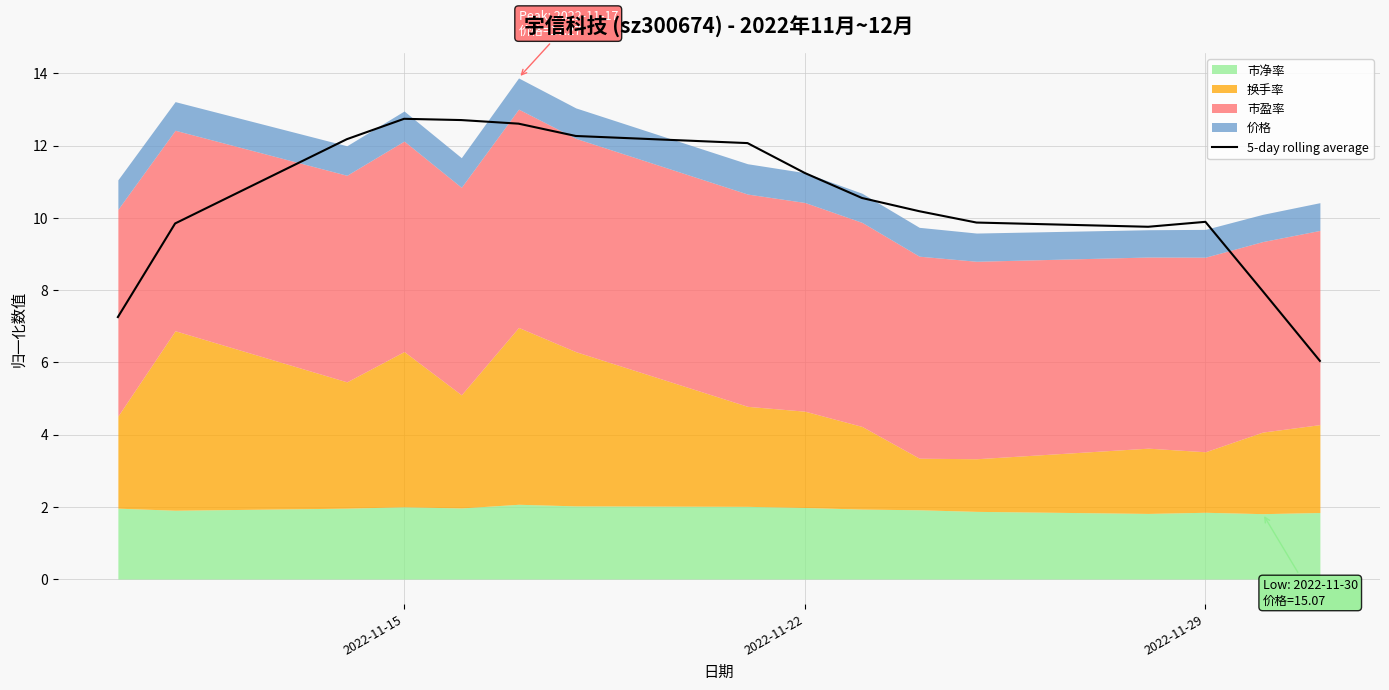

The 5-day rolling average series shows 11.2 at 2022-11-22. True or false?

True